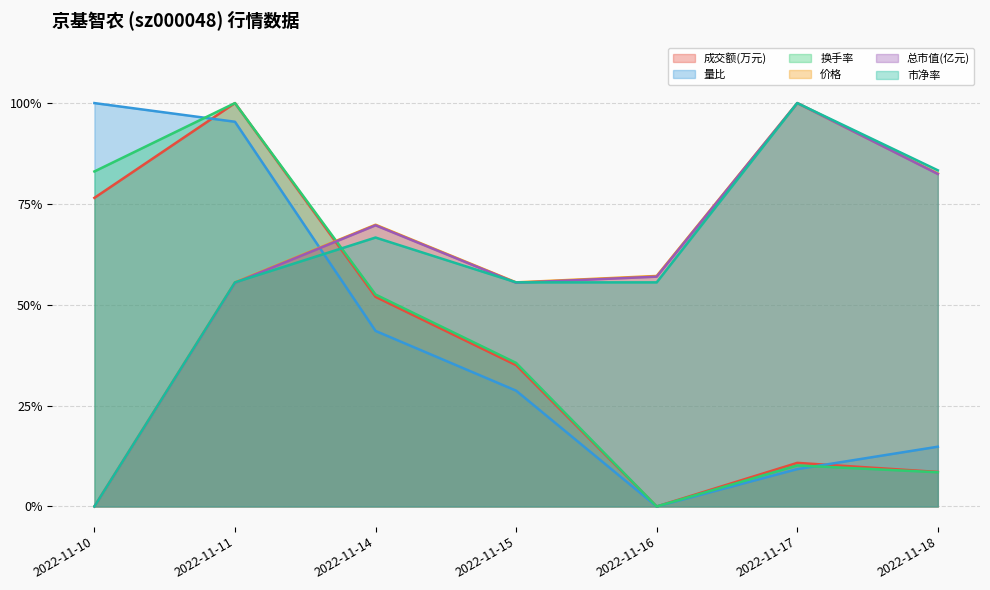

The 价格 series shows 1.8 at 2022-11-17. True or false?

False